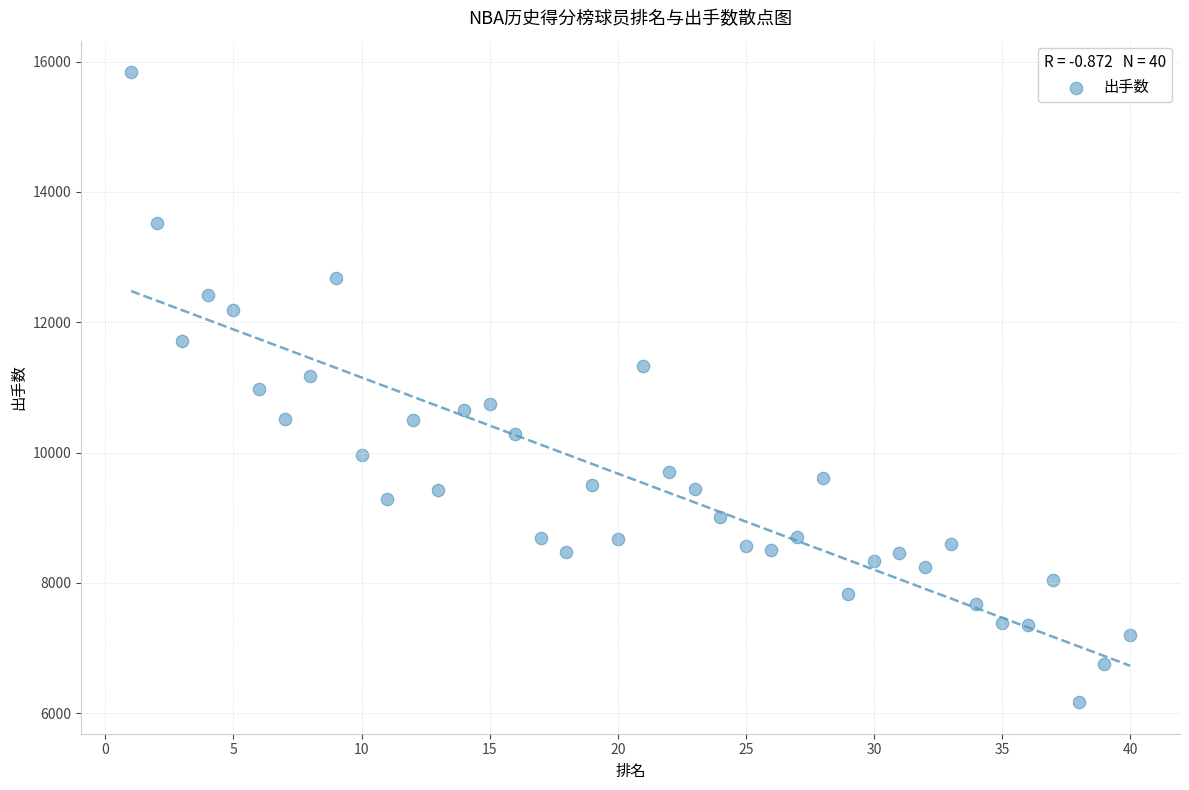

What is the range of X values (max minus min)?

39